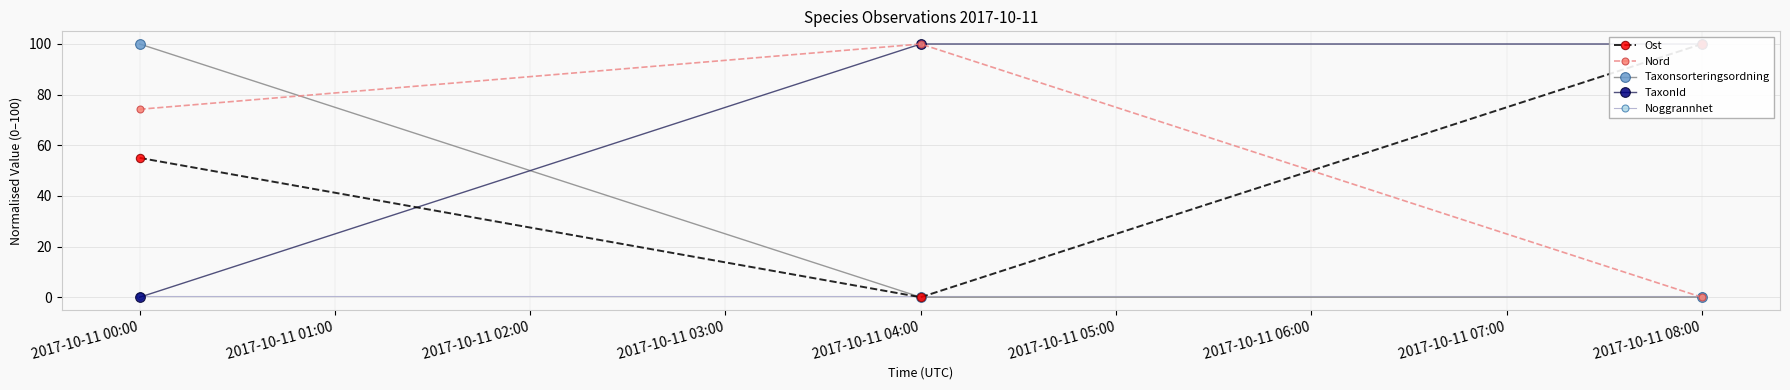

Which series has the widest spread of values?

Ost